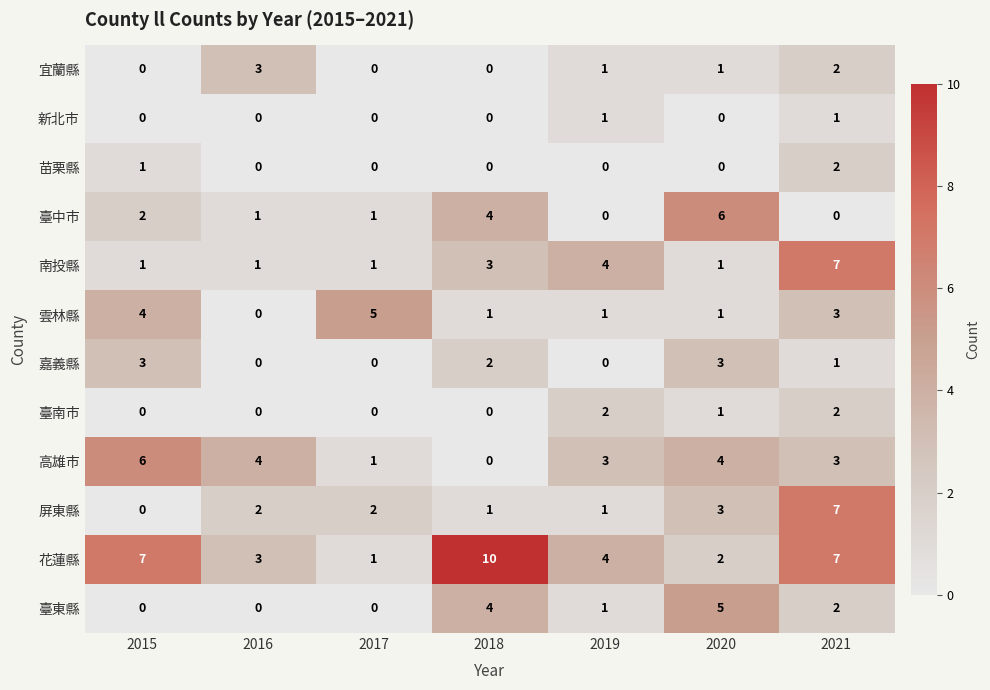

Count the 花蓮縣 values in the range 2 to 7.

5